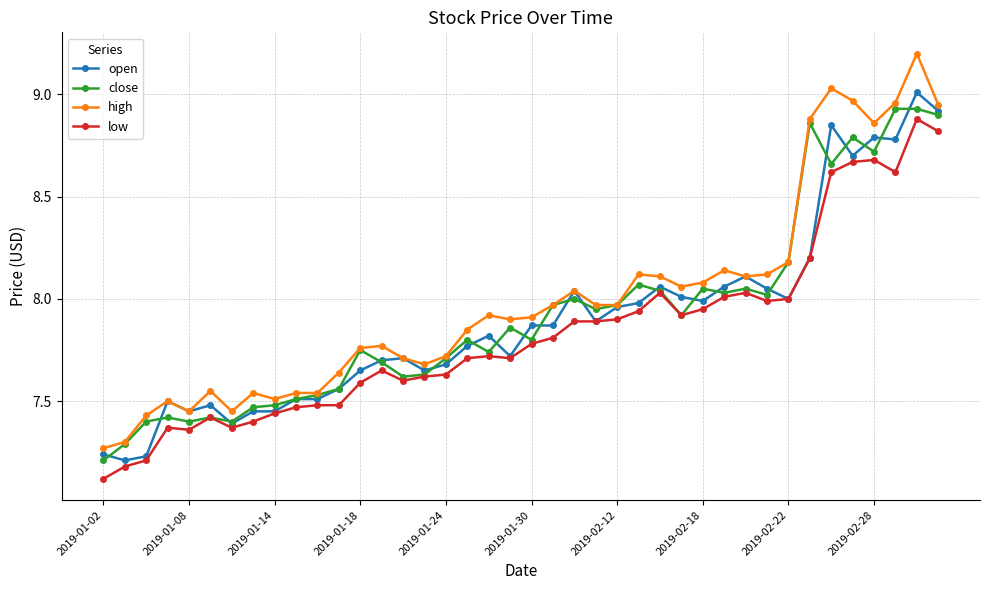

What are all the series names shown in the legend?

open, close, high, low